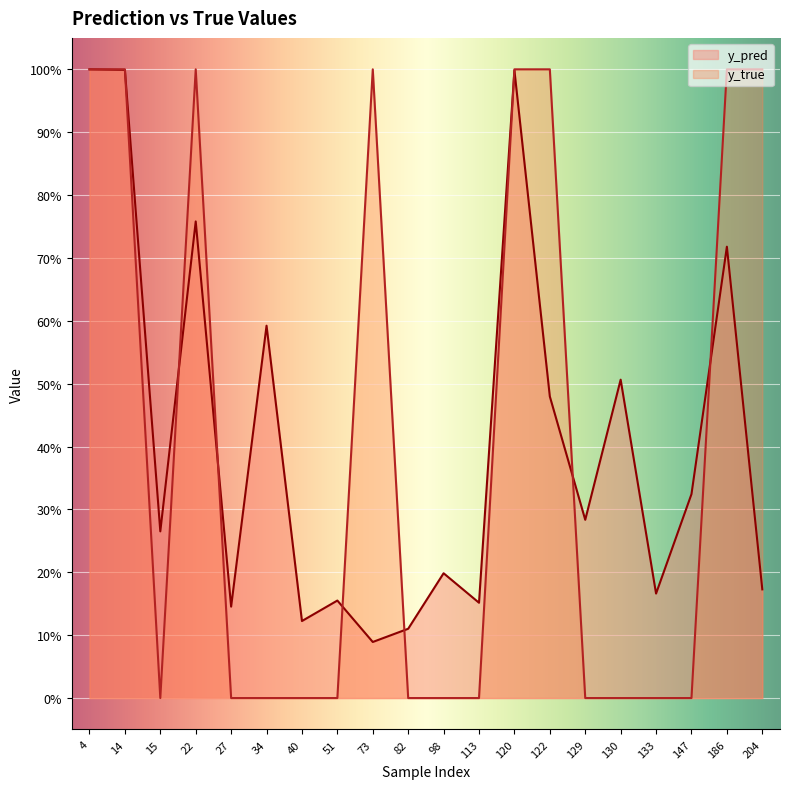

Between 129 and 22, which is larger?

22